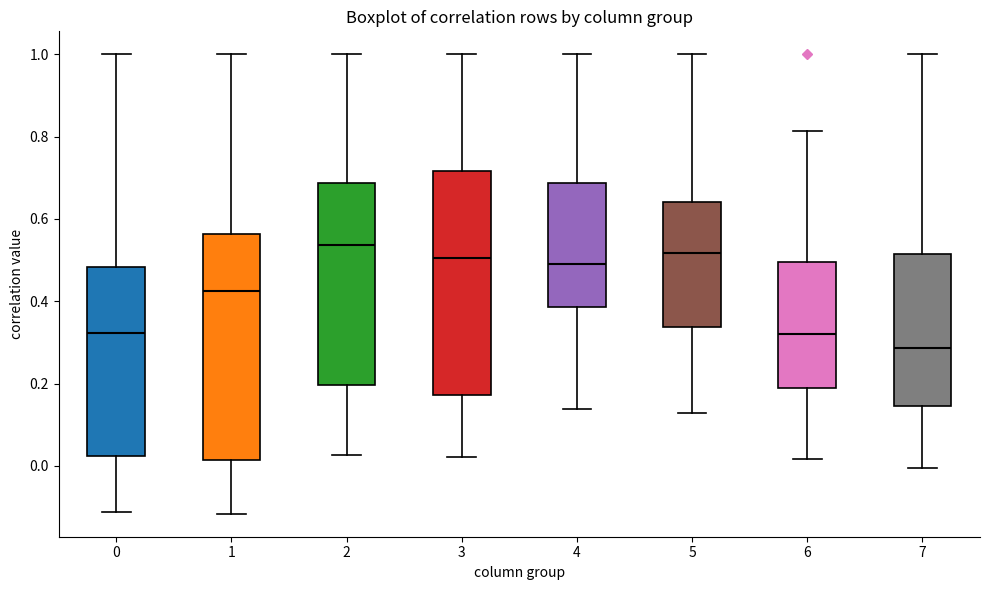

Reading left to right, transcribe this box plot: for each box, give where its median line is, the range the box spans, and where its two whiskers end, as read against the y-axis. The values are not printed on the chart, so give them approximately, as read against the axis.

0: median 0.32, box 0.02 to 0.48, whiskers -0.12 to 1.00
1: median 0.42, box 0.02 to 0.56, whiskers -0.12 to 1.00
2: median 0.54, box 0.20 to 0.68, whiskers 0.02 to 1.00
3: median 0.50, box 0.18 to 0.72, whiskers 0.02 to 1.00
4: median 0.50, box 0.38 to 0.68, whiskers 0.14 to 1.00
5: median 0.52, box 0.34 to 0.64, whiskers 0.12 to 1.00
6: median 0.32, box 0.18 to 0.50, whiskers 0.02 to 0.82
7: median 0.28, box 0.14 to 0.52, whiskers 0.00 to 1.00